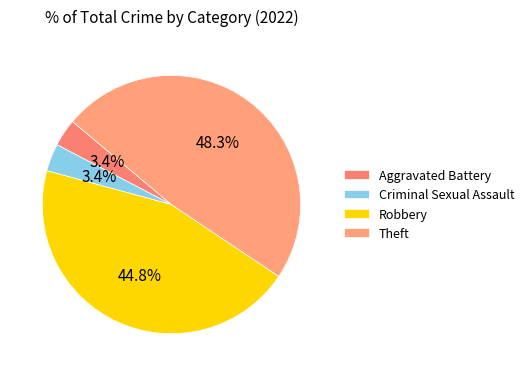

Count the number of slices in the pie.

4